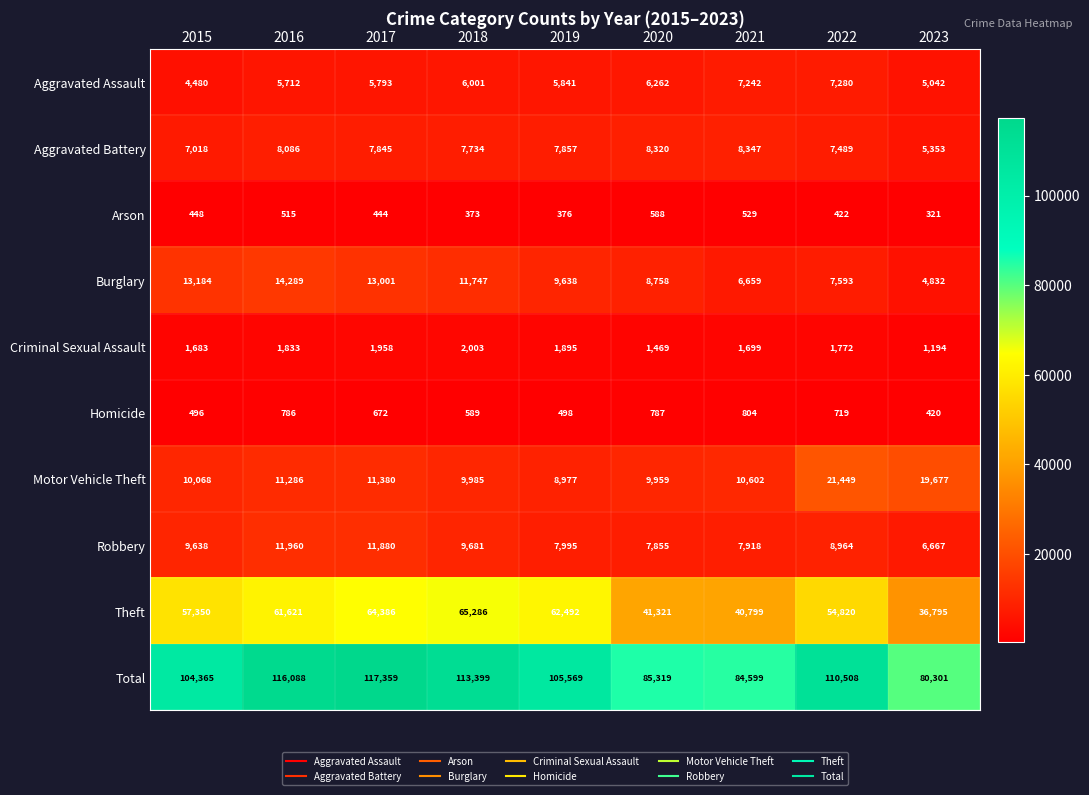

List the series in order of their peak value, highest first.

Total, Theft, Motor Vehicle Theft, Burglary, Robbery, Aggravated Battery, Aggravated Assault, Criminal Sexual Assault, Homicide, Arson